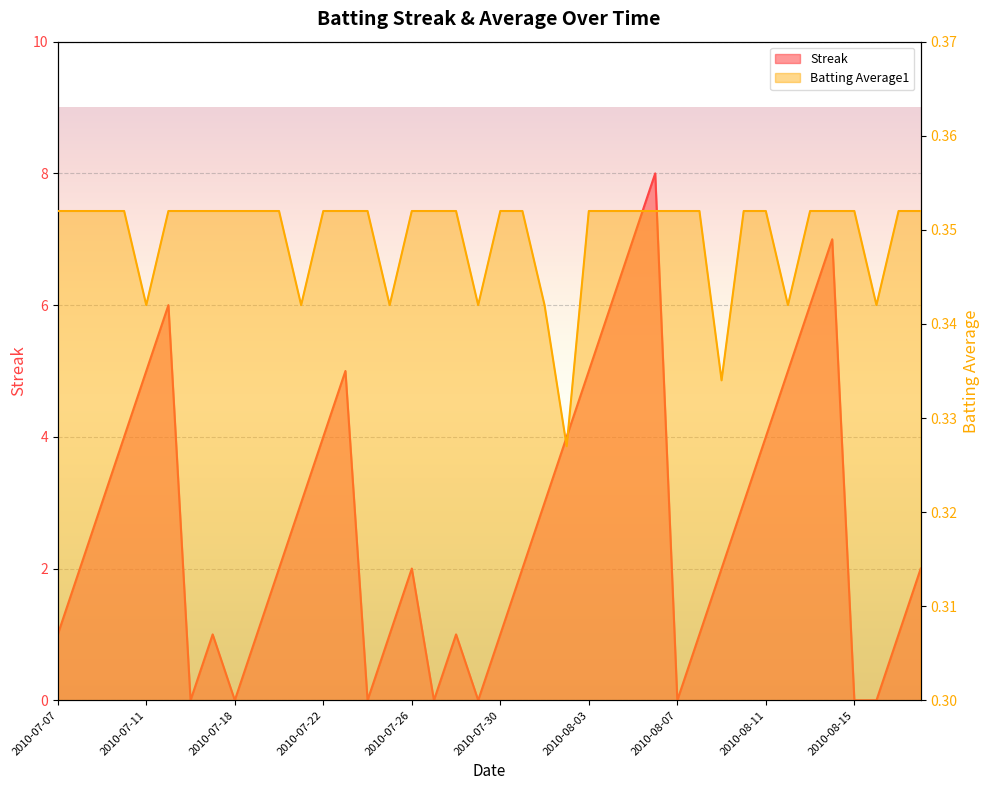

Which series has the largest range (max minus min)?

Streak